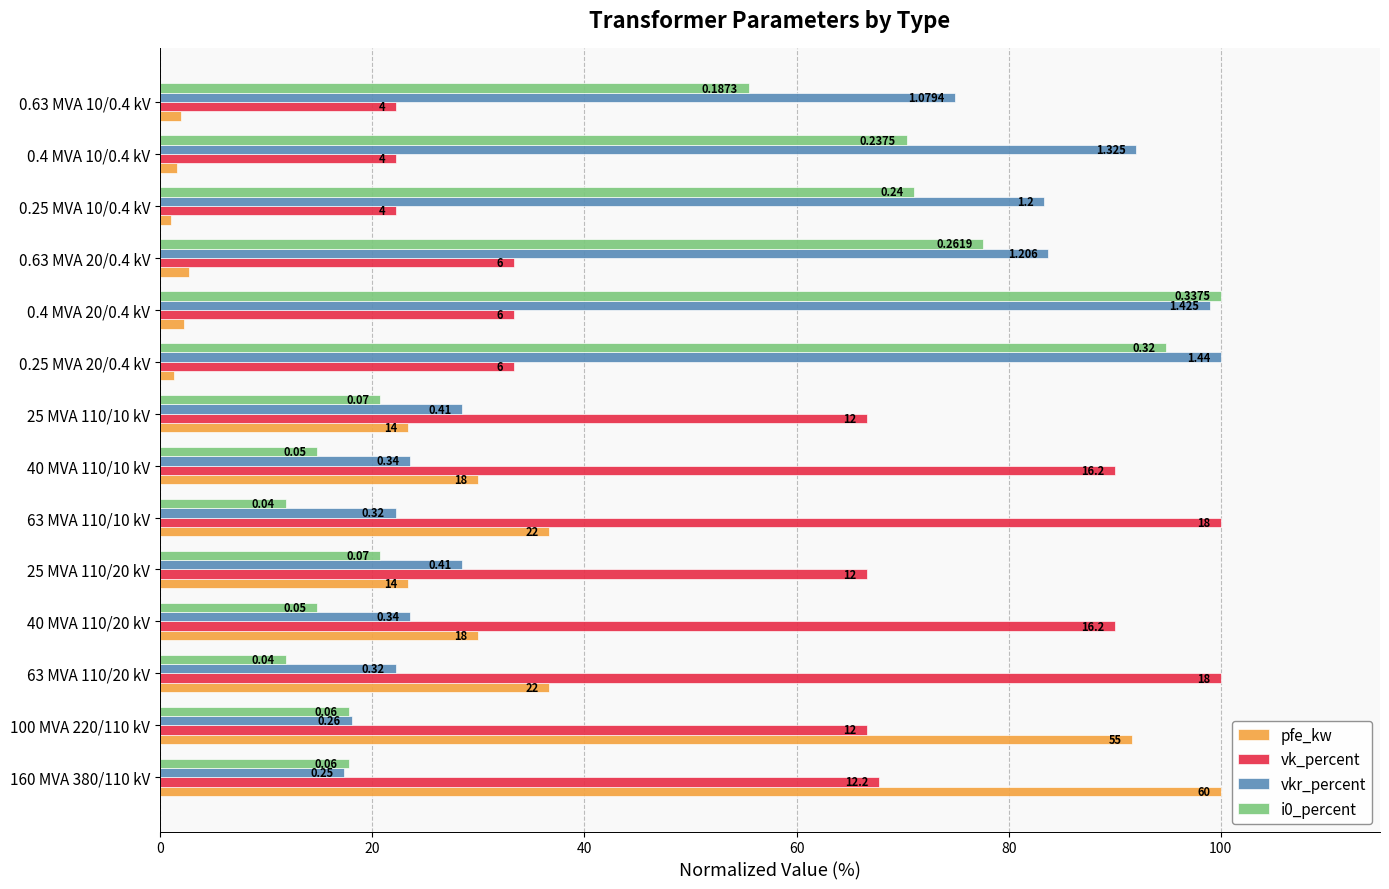

What are all the series names shown in the legend?

pfe_kw, vk_percent, vkr_percent, i0_percent